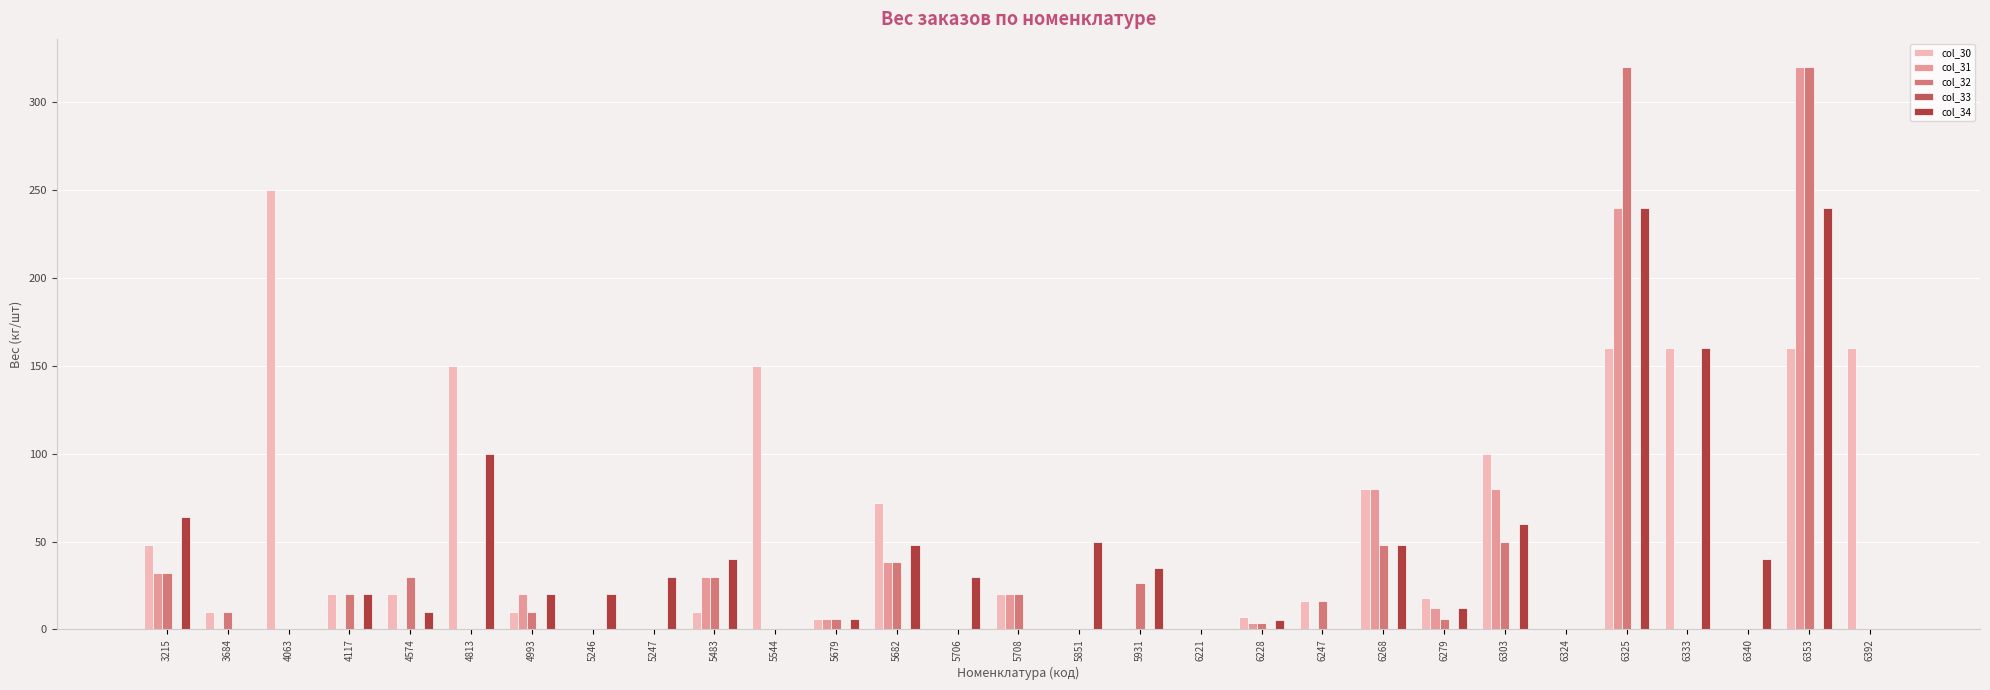

What is the average value of the col_31 series?

30.4